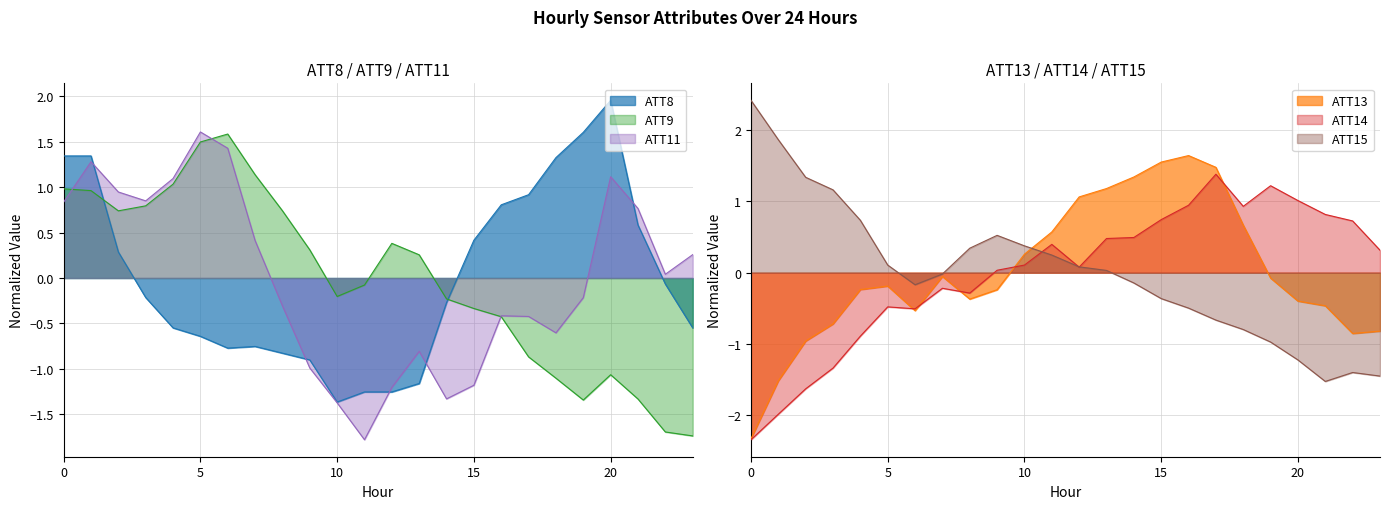

What are all the series names shown in the legend?

ATT8, ATT9, ATT11, ATT13, ATT14, ATT15